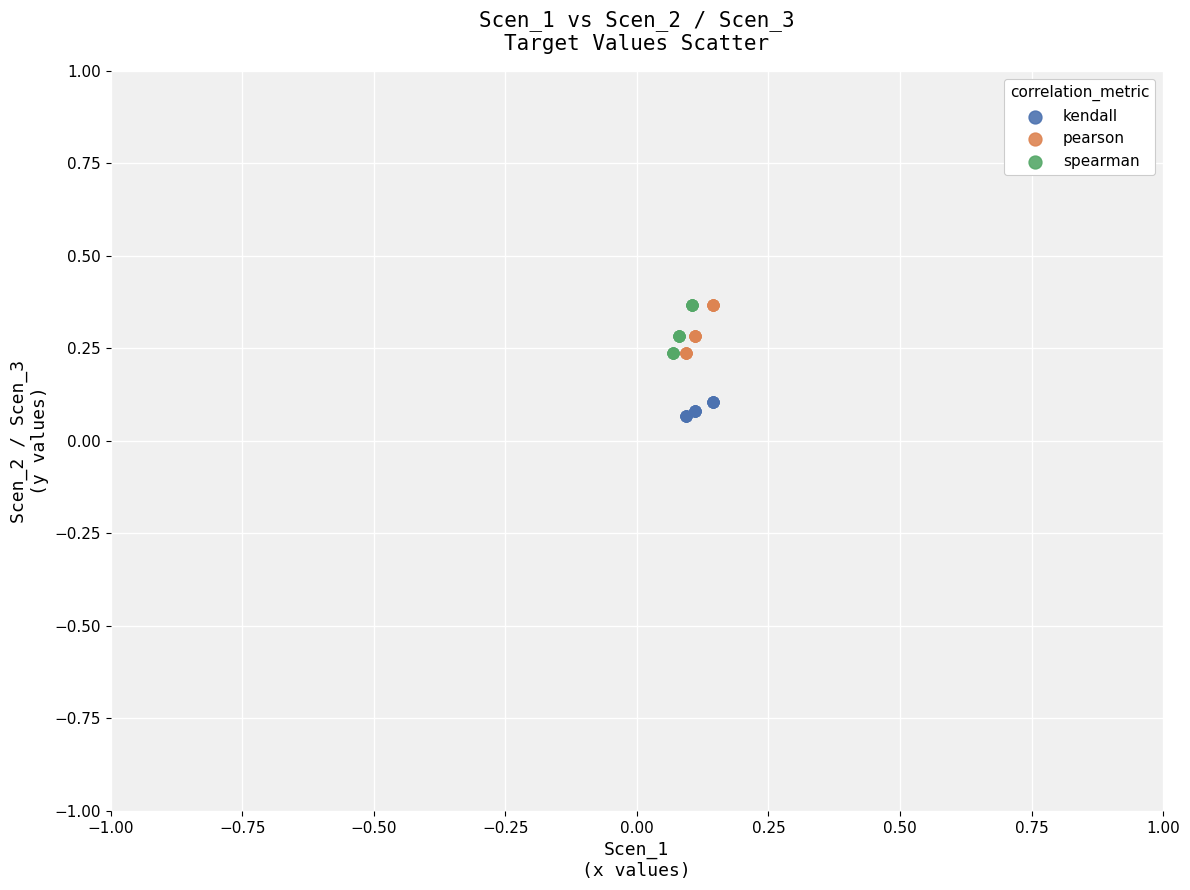

Which series contains the lowest Y value?

kendall